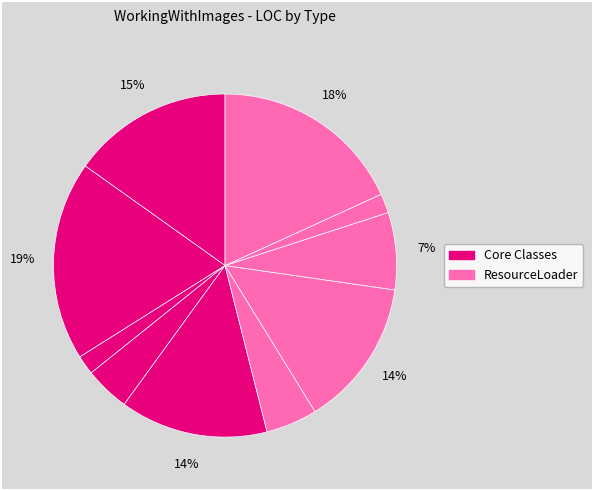

Count the number of slices in the pie.

10